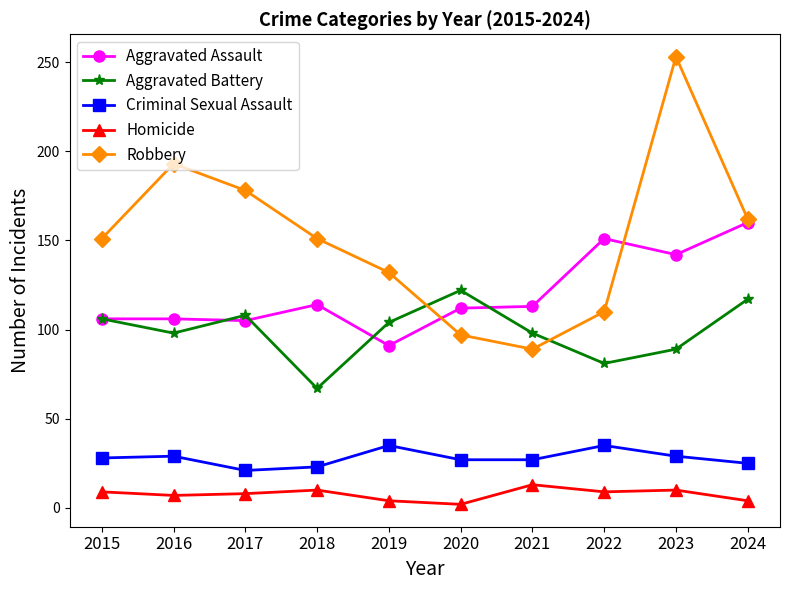

What value does the Criminal Sexual Assault series have at 2021, to the nearest 10?

30